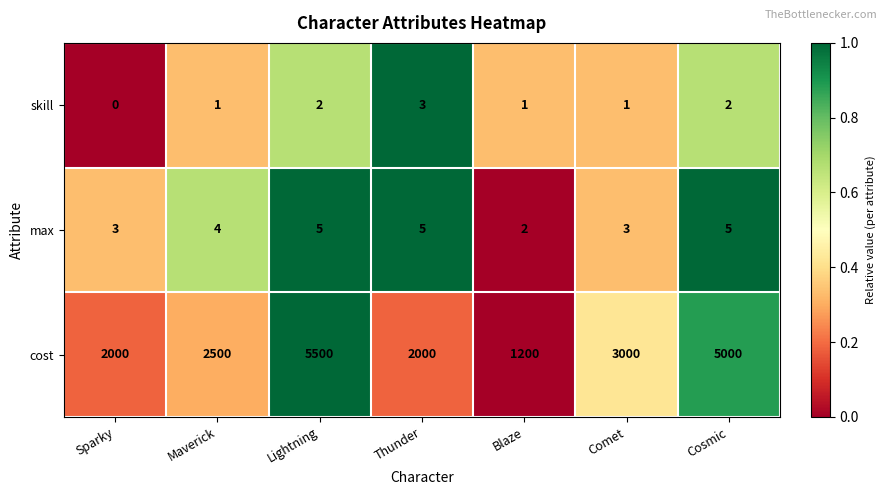

Count the number of categories in the chart.

7